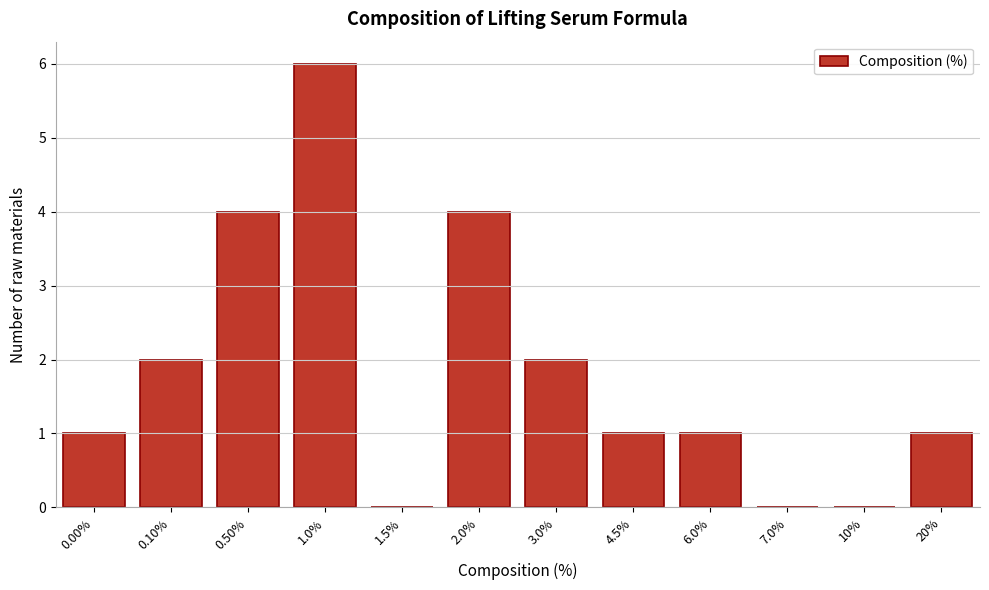

Reading left to right, what are all the values shown in this chart?

0.00%=1	0.10%=2	0.50%=4	1.0%=6	1.5%=0	2.0%=4	3.0%=2	4.5%=1	6.0%=1	7.0%=0	10%=0	20%=1